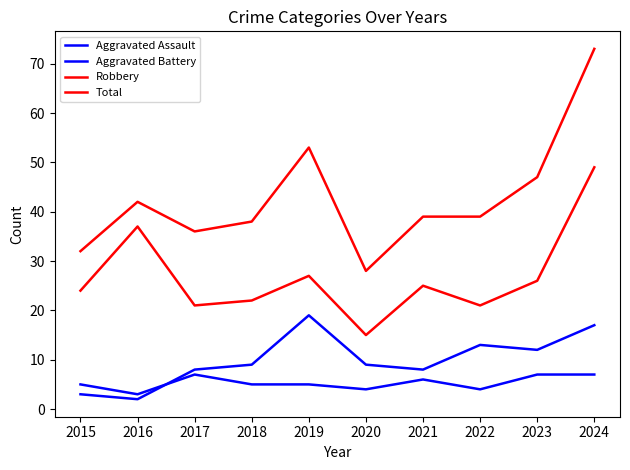

Reading right to left, list all the values displayed in this chart.

Aggravated Assault: 2024=7	2023=7	2022=4	2021=6	2020=4	2019=5	2018=5	2017=7	2016=3	2015=5
Aggravated Battery: 2024=17	2023=12	2022=13	2021=8	2020=9	2019=19	2018=9	2017=8	2016=2	2015=3
Robbery: 2024=49	2023=26	2022=21	2021=25	2020=15	2019=27	2018=22	2017=21	2016=37	2015=24
Total: 2024=73	2023=47	2022=39	2021=39	2020=28	2019=53	2018=38	2017=36	2016=42	2015=32